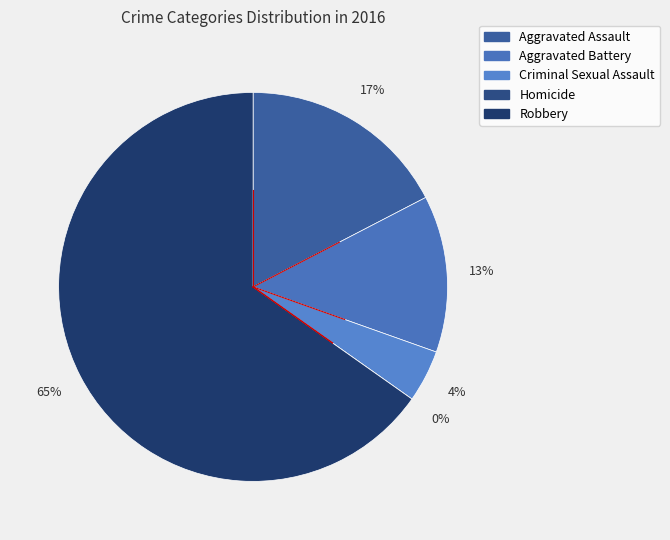

To the nearest percent, what is the average slice percentage?

20%